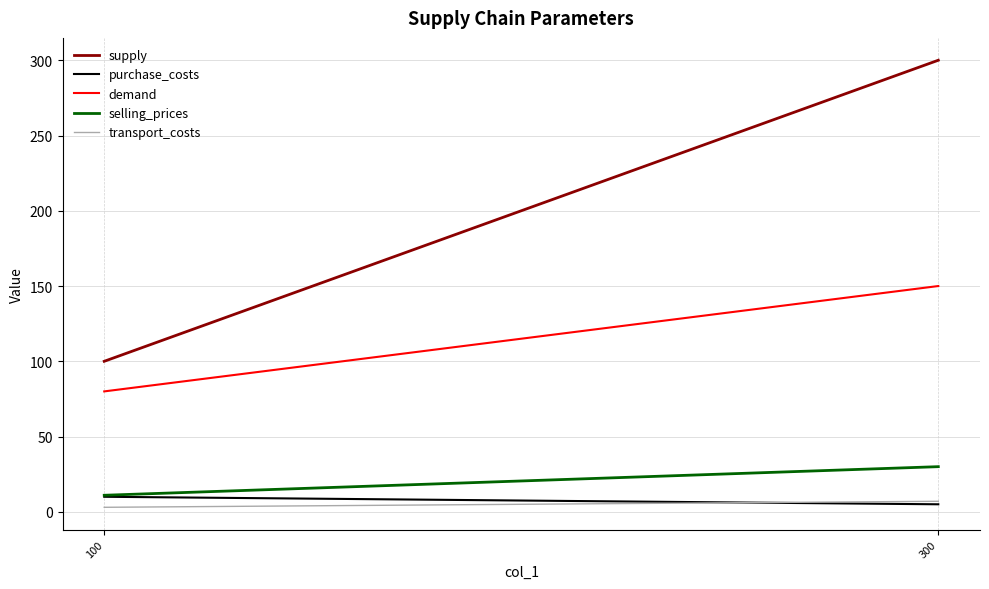

The supply series shows 209 at 300. True or false?

False